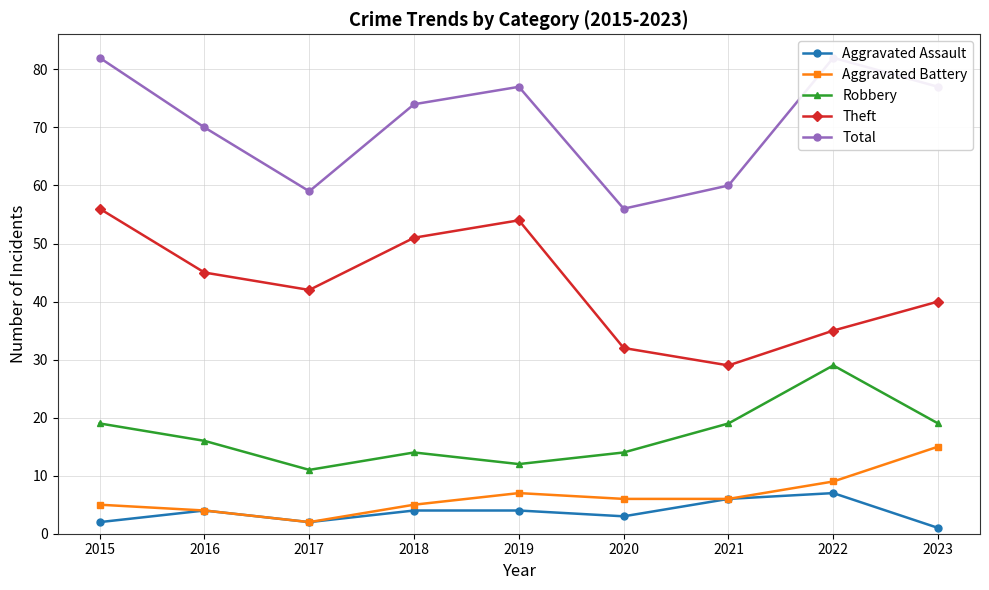

In Theft, how many points are higher than both neighbors (excluding endpoints)?

1